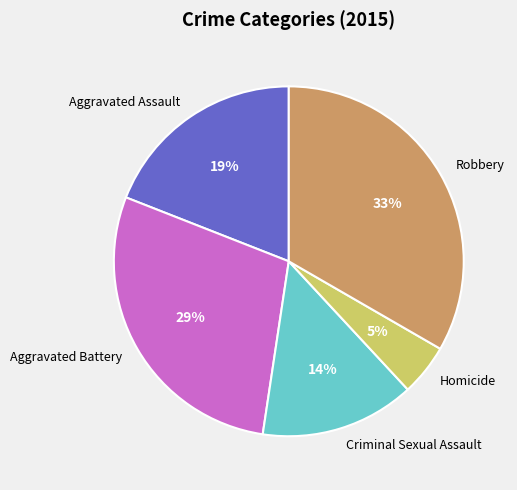

Rank the categories by value from highest to lowest.

Robbery, Aggravated Battery, Aggravated Assault, Criminal Sexual Assault, Homicide